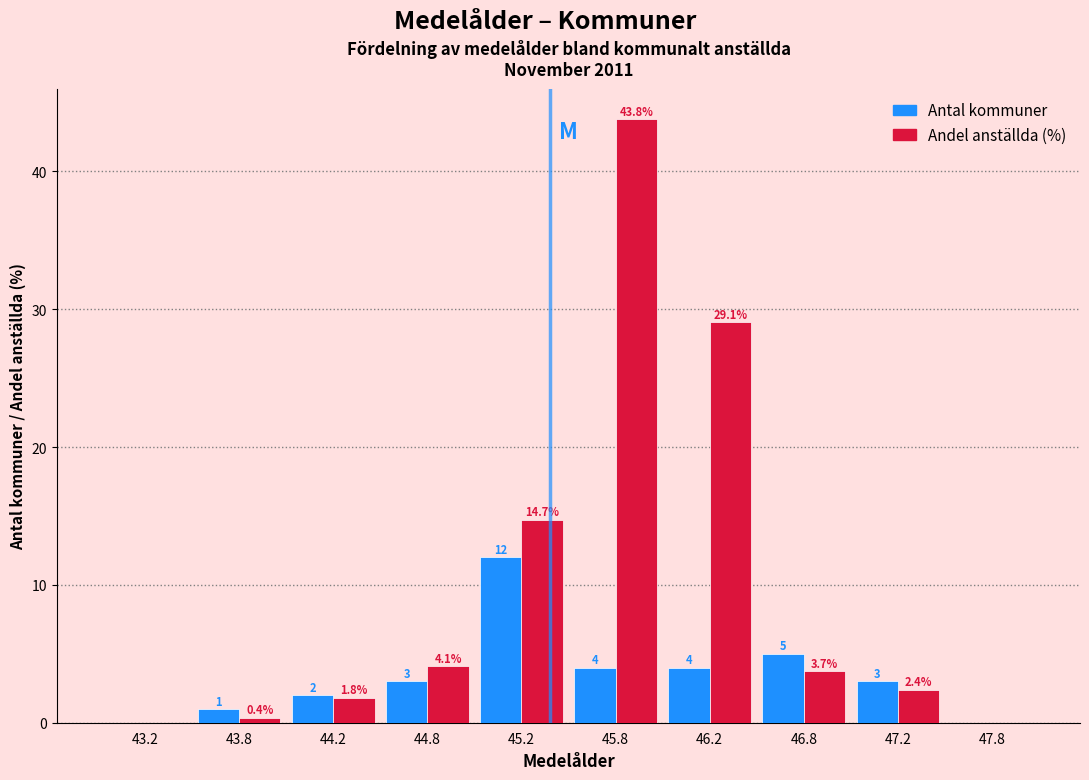

In the Antal kommuner series, which range on the x-axis has the tallest bar?

45.0 to 45.5